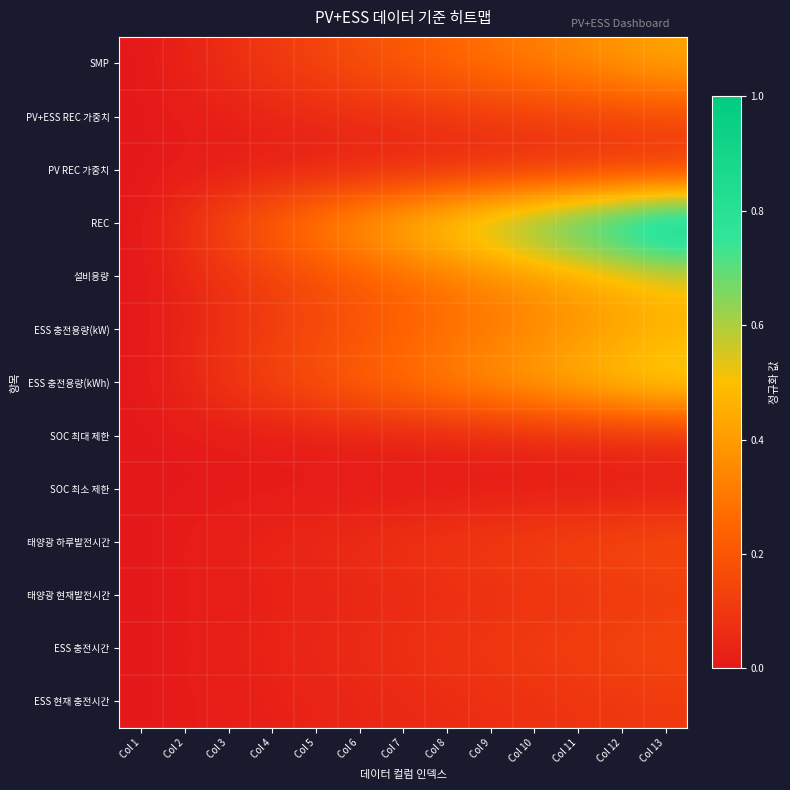

Between Col 3 and Col 5, which is larger?

Col 5